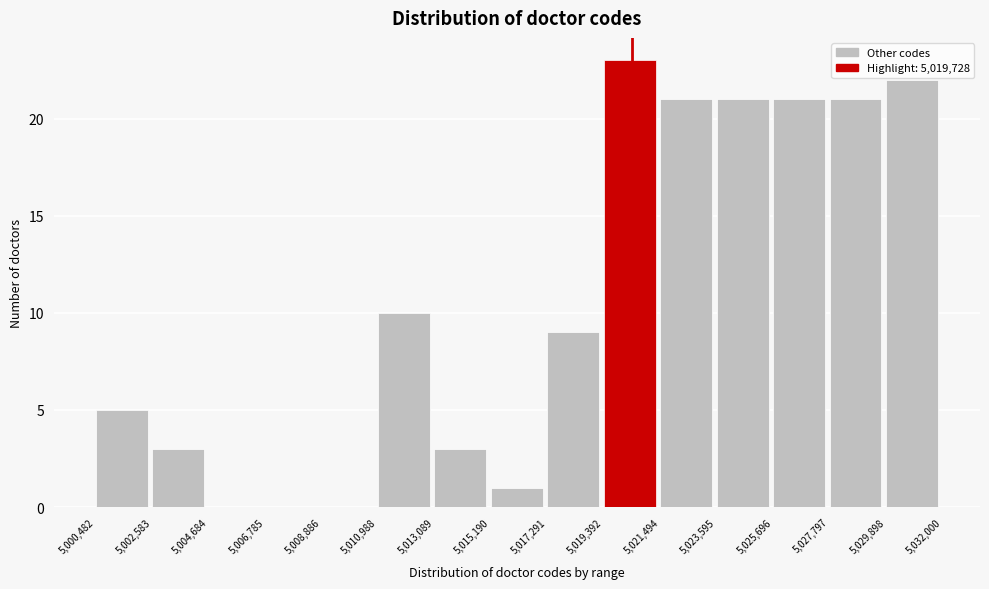

Reading left to right, transcribe this chart: for each bar, give the range it covers on the x-axis and its height. The values are not printed on the chart, so give them approximately, as read against the axis.

5,000,482 to 5,002,583: 5
5,002,583 to 5,004,684: 3
5,004,684 to 5,006,785: 0
5,006,785 to 5,008,886: 0
5,008,886 to 5,010,988: 0
5,010,988 to 5,013,089: 10
5,013,089 to 5,015,190: 3
5,015,190 to 5,017,291: 1
5,017,291 to 5,019,392: 9
5,019,392 to 5,021,494: 23
5,021,494 to 5,023,595: 21
5,023,595 to 5,025,696: 21
5,025,696 to 5,027,797: 21
5,027,797 to 5,029,898: 21
5,029,898 to 5,032,000: 22